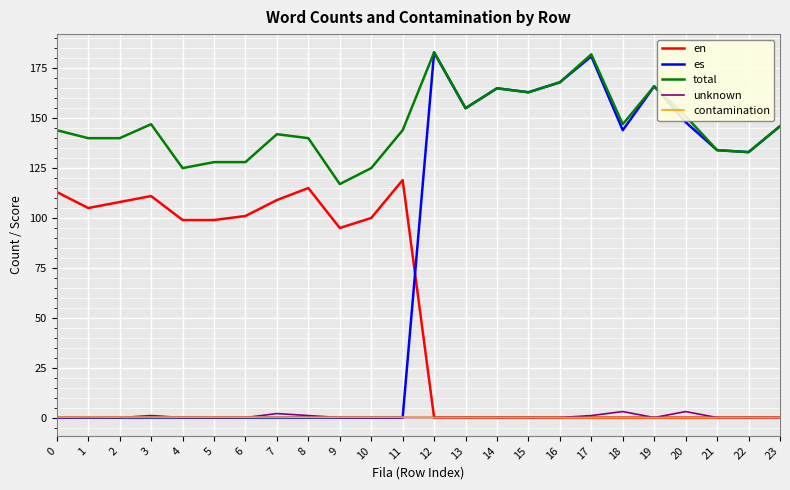

Is the value of en at 4 greater than the value of total at 5?

No